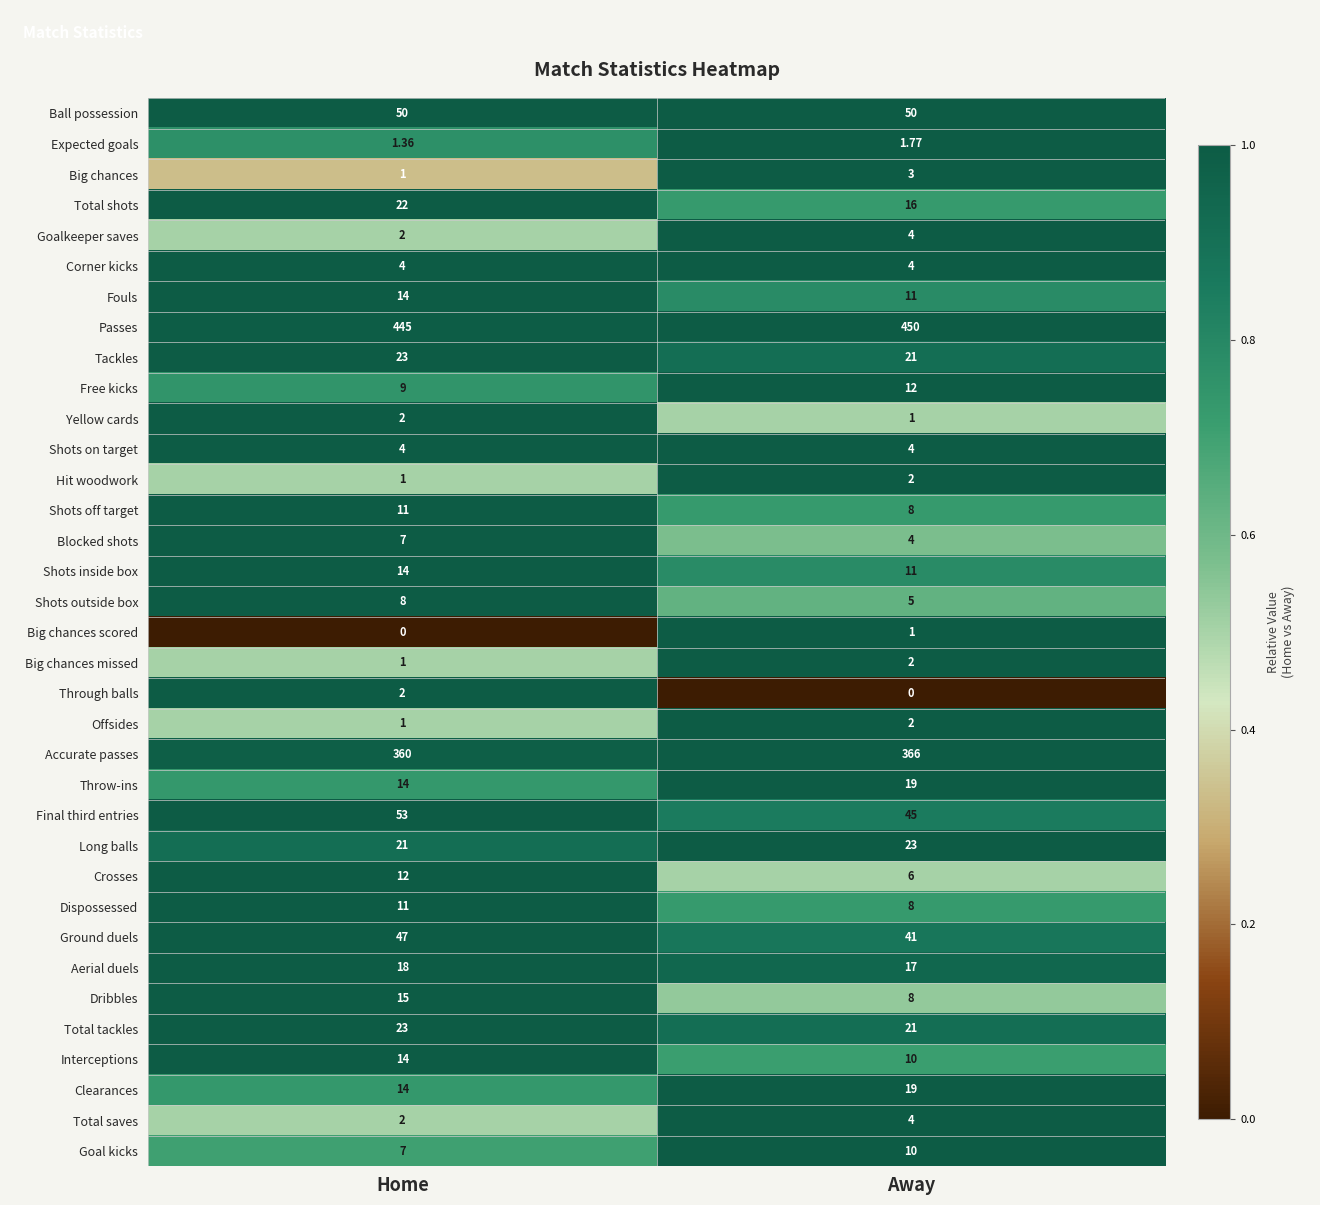

Which series has the widest spread of values?

Final third entries